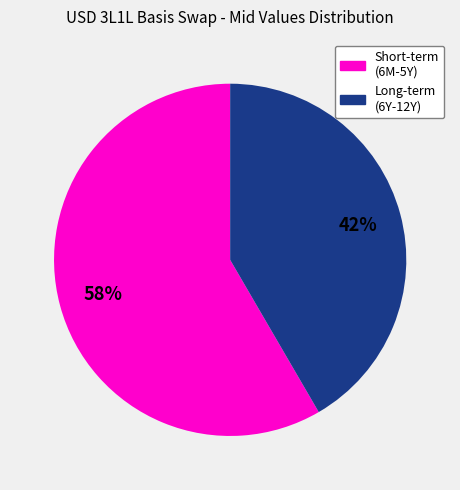

To the nearest percent, what is the average slice percentage?

50%